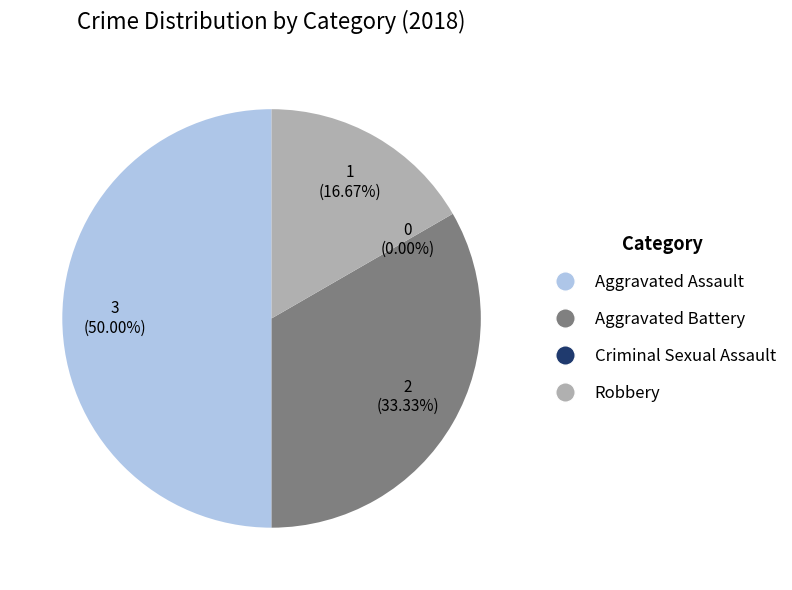

Rank the categories by value from lowest to highest.

Criminal Sexual Assault, Robbery, Aggravated Battery, Aggravated Assault